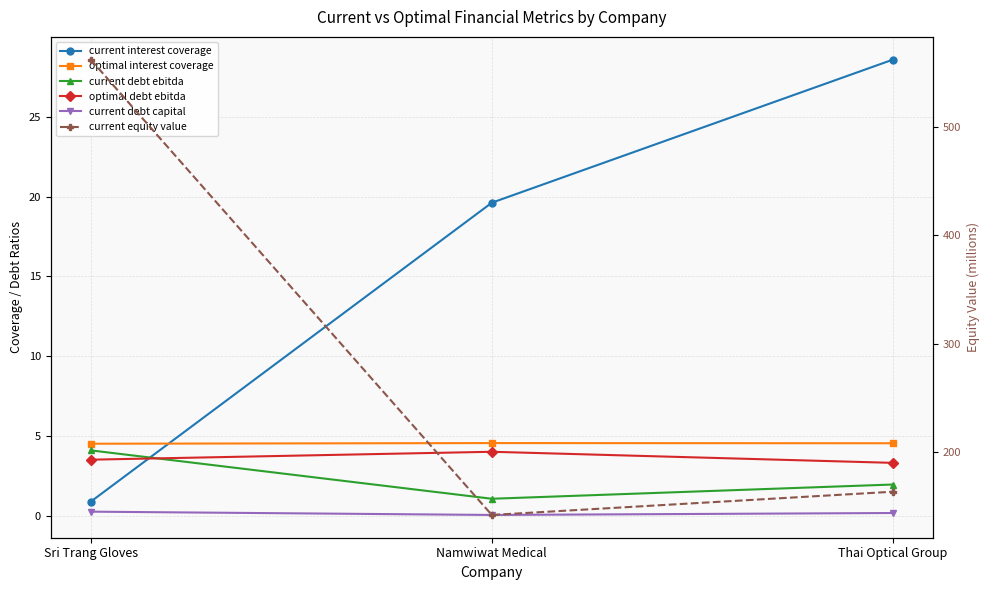

What is the label of the 2nd point from the right?

Namwiwat Medical